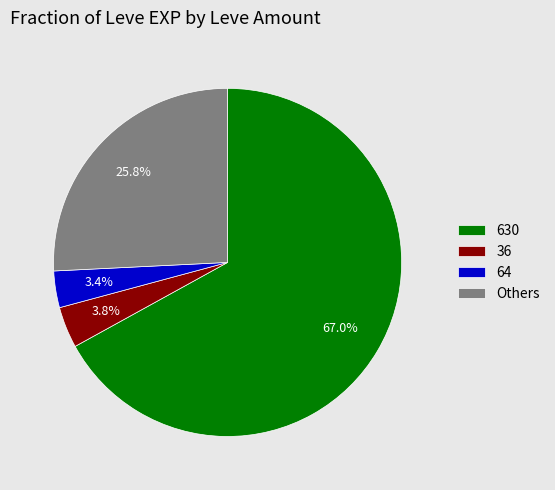

What is the ratio of the value at 64 to the value at 36?

0.9